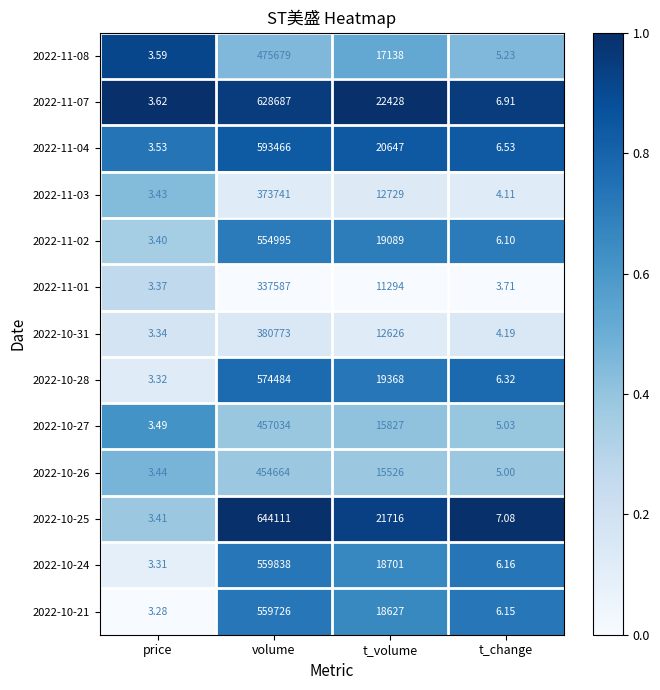

At which category does the chart reach its peak across all series?

volume